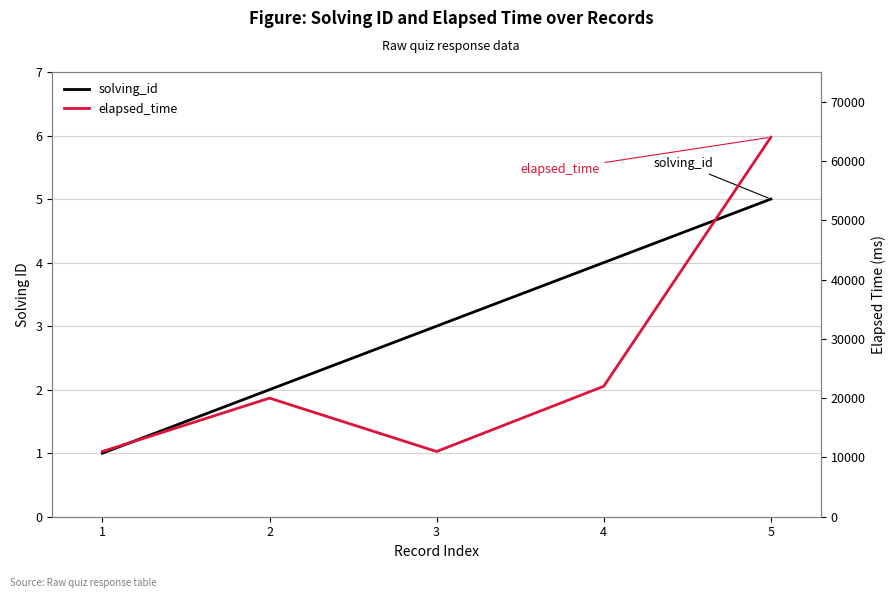

What are all the series names shown in the legend?

solving_id, elapsed_time